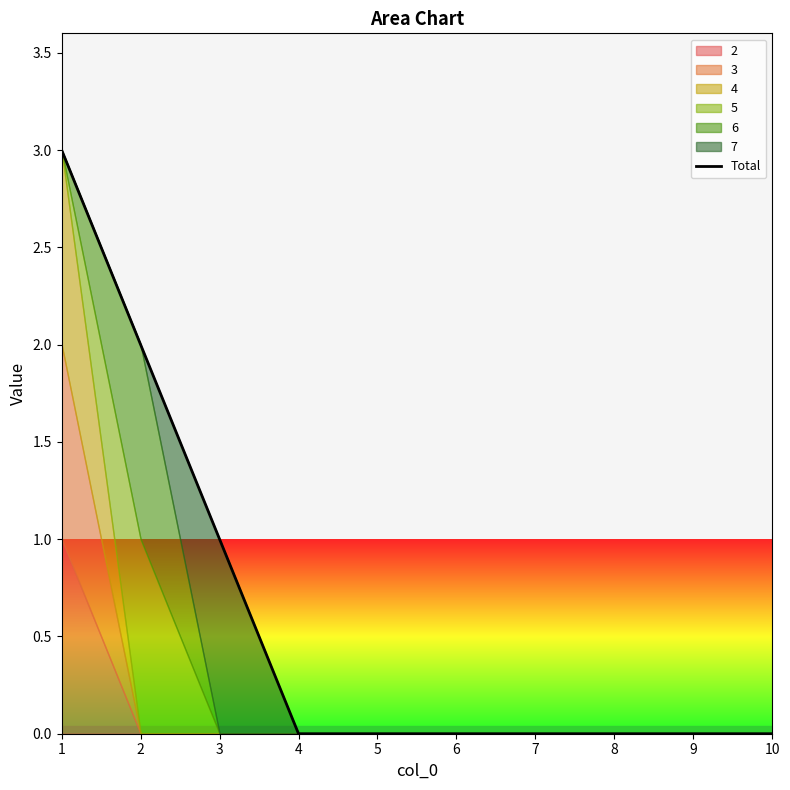

Count the number of values greater than 0.

3